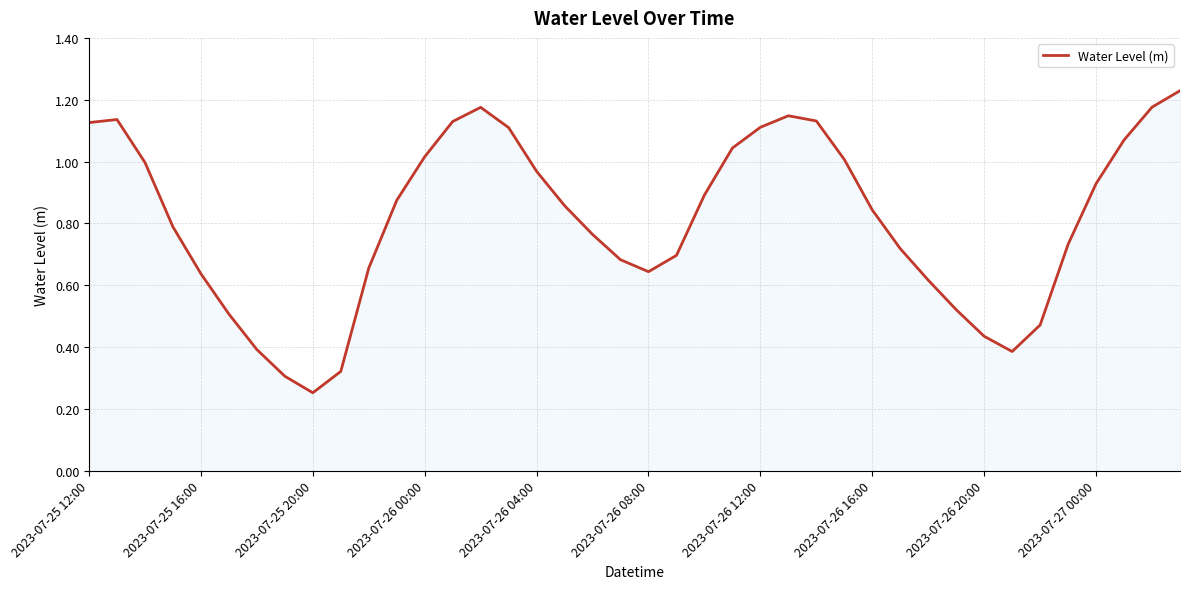

Is it true that the value at 2023-07-25 12:00 is 0.7?

False